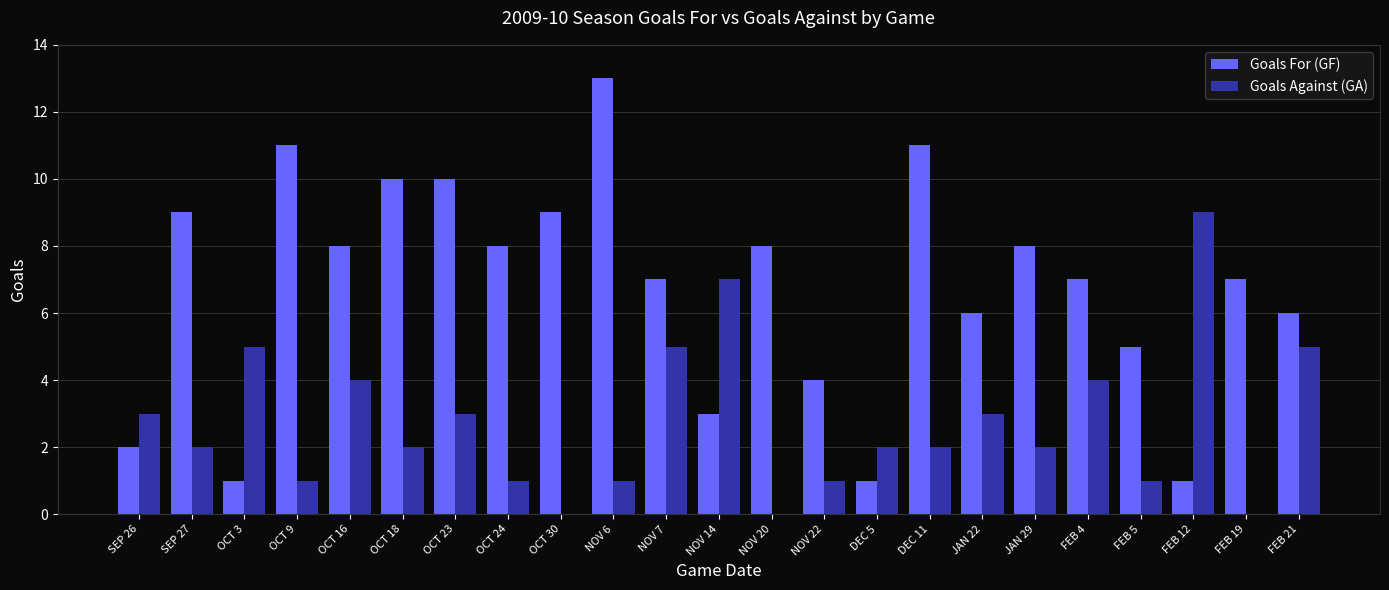

The value of Goals Against (GA) at FEB 12 is 9. True or false?

True